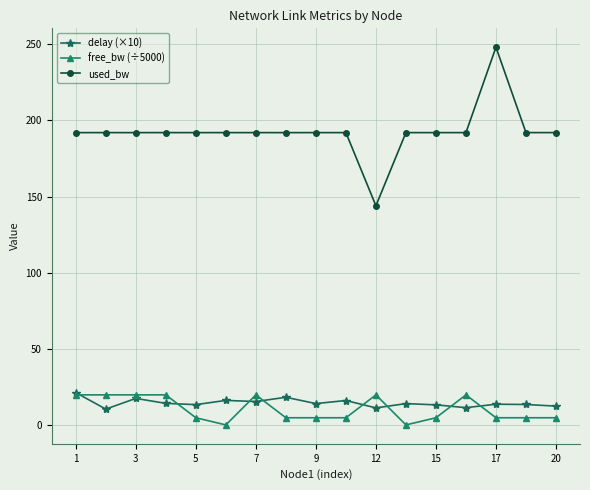

Which series has the largest range (max minus min)?

used_bw